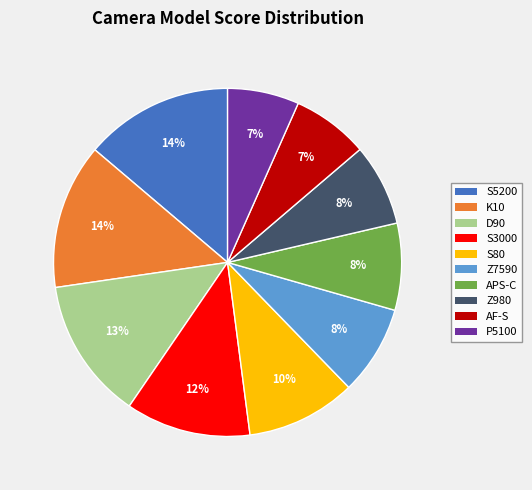

Is there a majority slice in this chart?

No